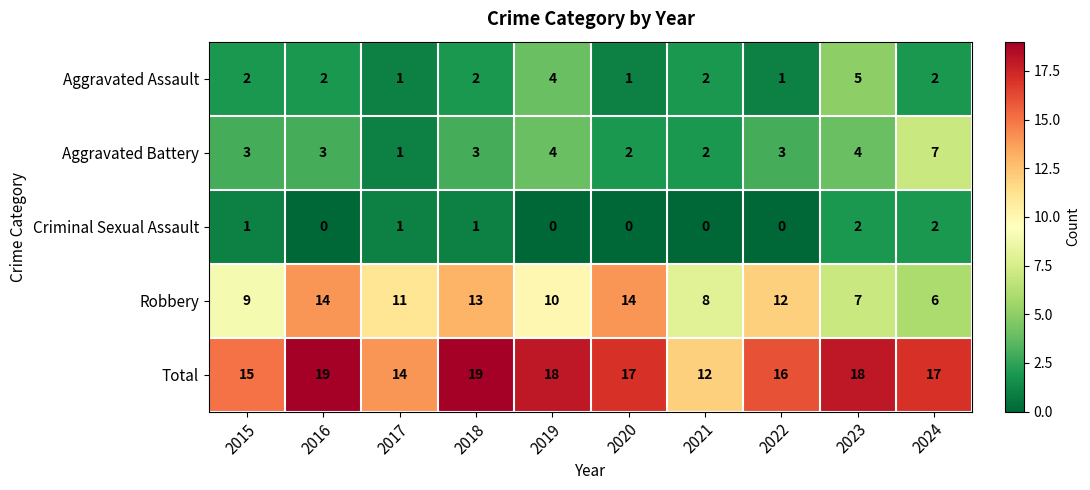

At which label does Robbery reach its minimum?

2024